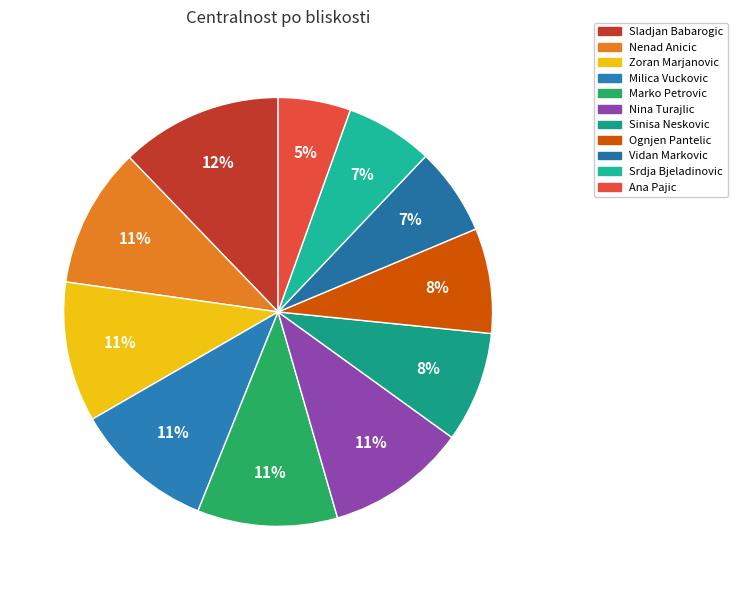

Rank the categories by value from highest to lowest.

Sladjan Babarogic, Nenad Anicic, Zoran Marjanovic, Milica Vuckovic, Marko Petrovic, Nina Turajlic, Sinisa Neskovic, Ognjen Pantelic, Vidan Markovic, Srdja Bjeladinovic, Ana Pajic